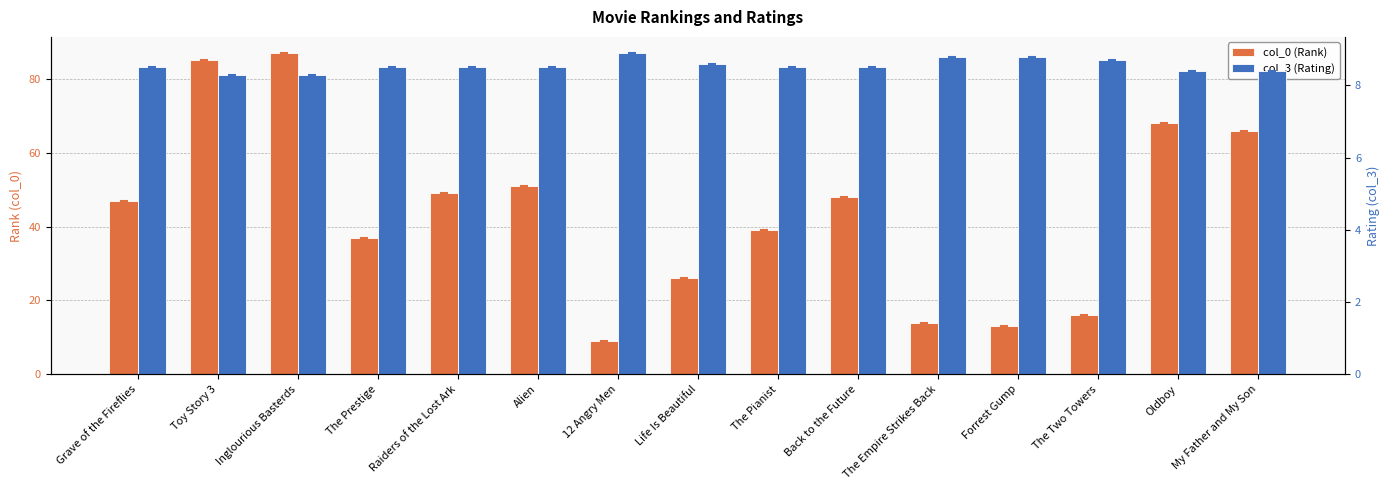

Between 12 Angry Men and Alien, which is larger?

Alien